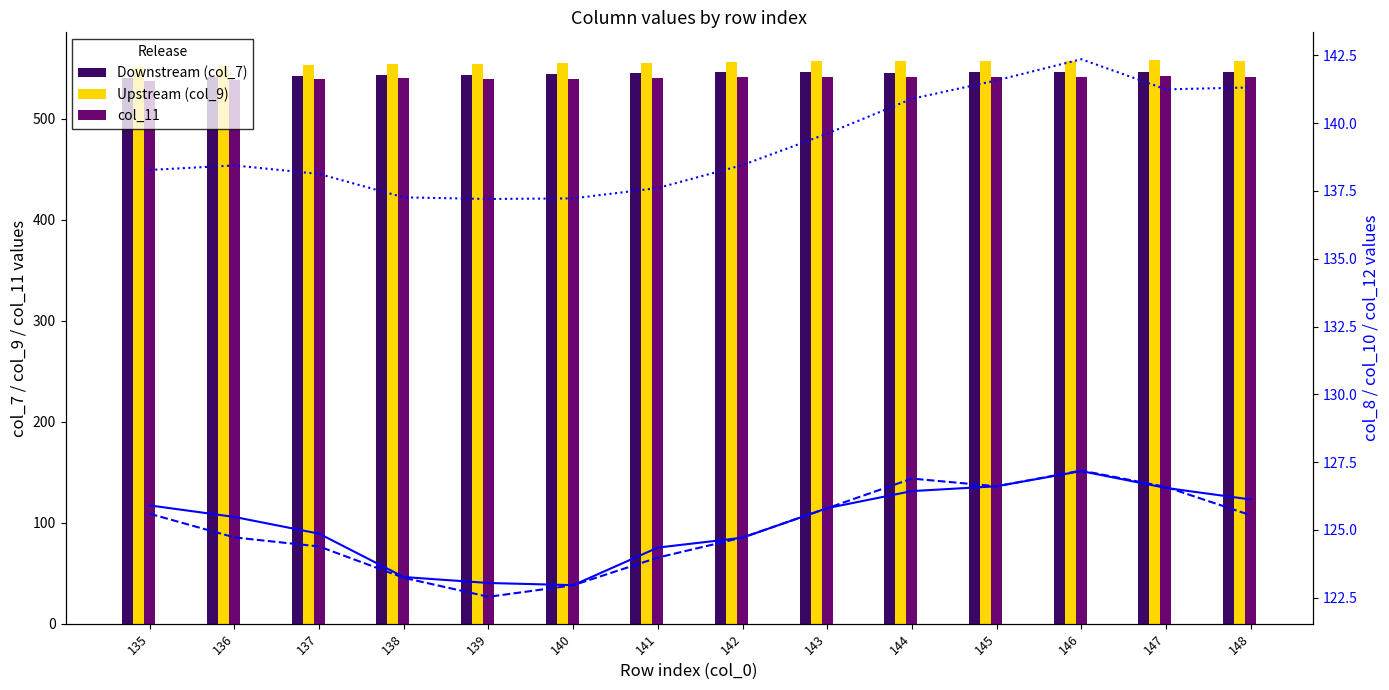

What is the highest value of the col_8 series?

127.2